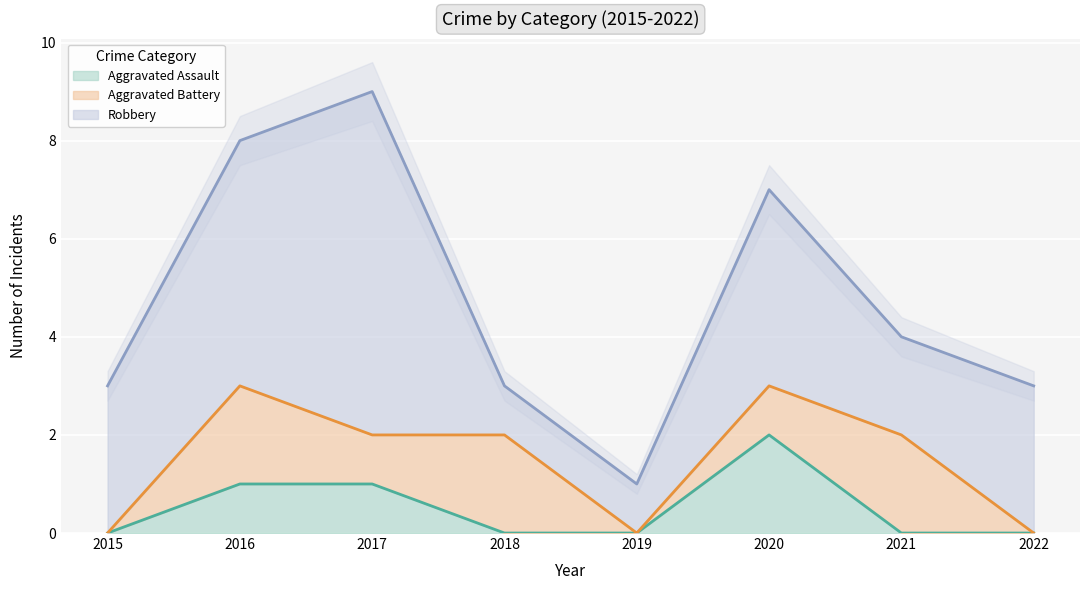

Rank the series by their average value, from lowest to highest.

Aggravated Assault, Aggravated Battery, Robbery